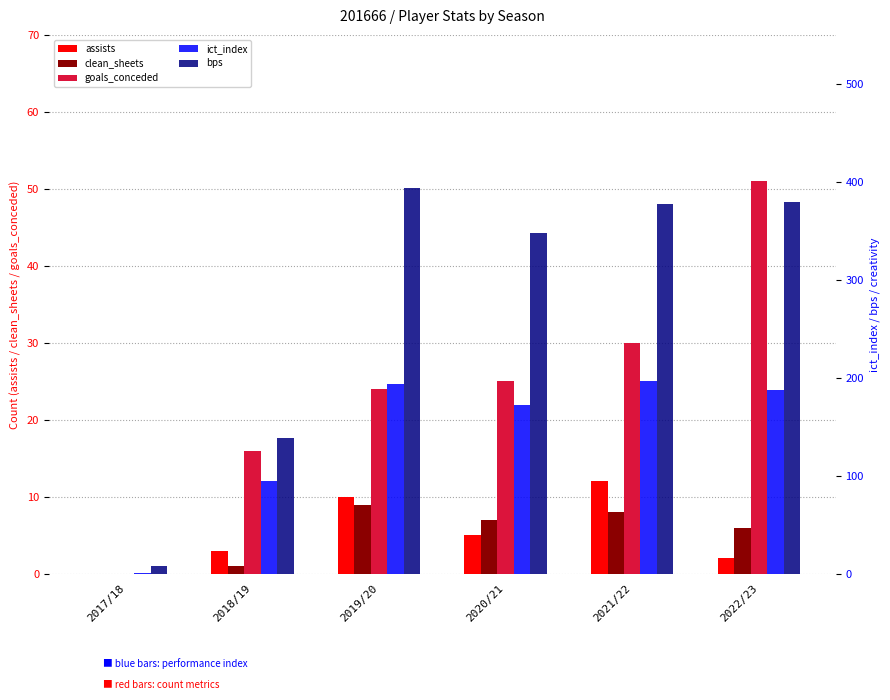

How many data points in bps are less than 377?

3